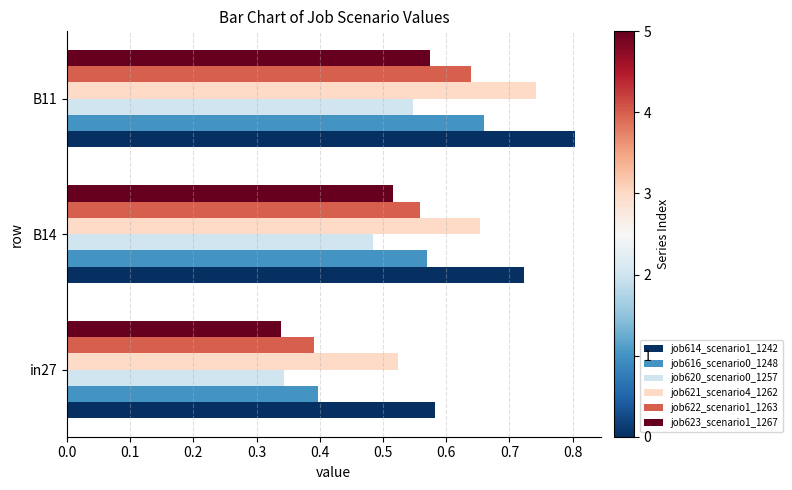

How many series are shown in this chart?

6